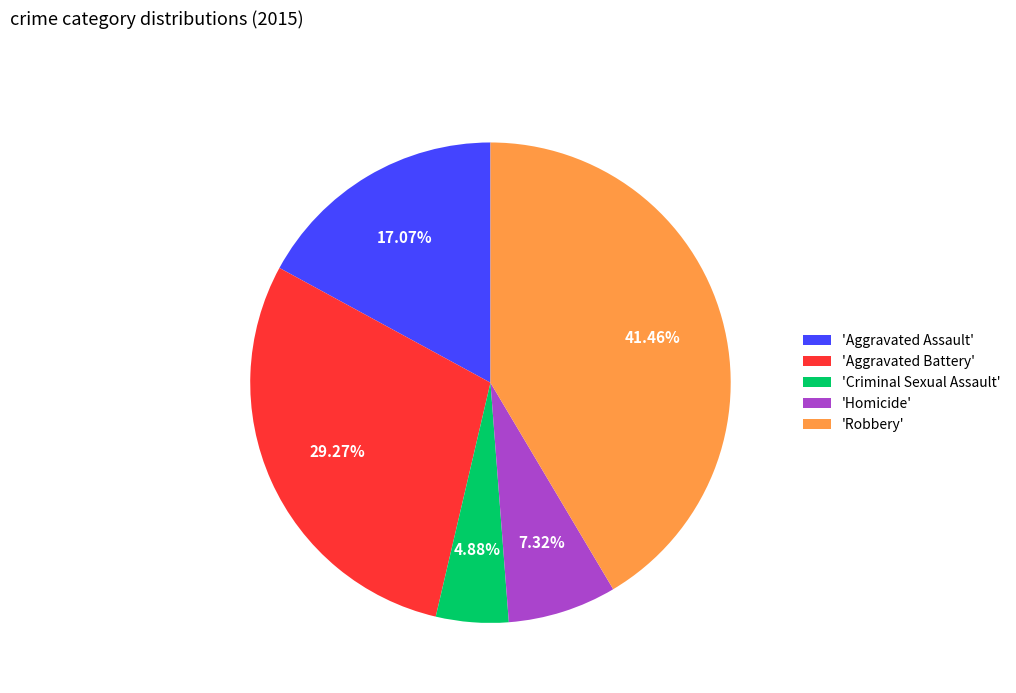

Is there a majority slice in this chart?

No